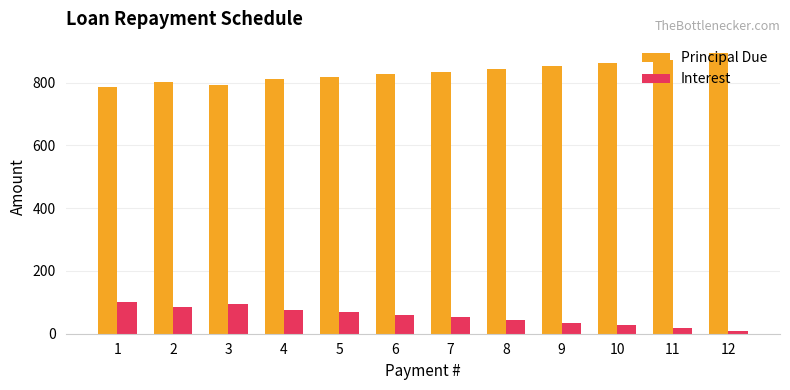

What value does the Interest series have at 8?

44.1